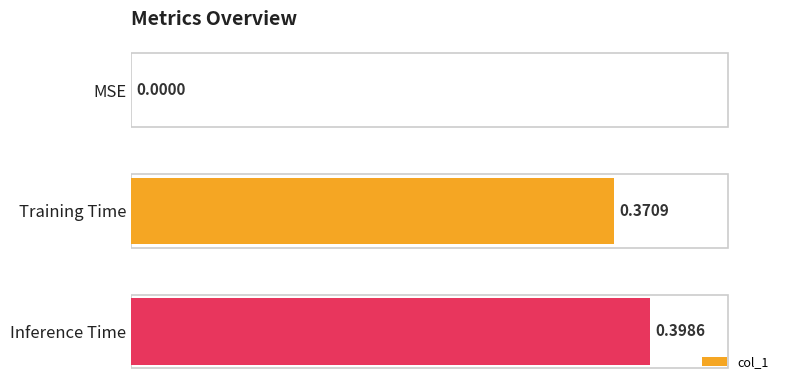

What is the sum of all values?

0.8